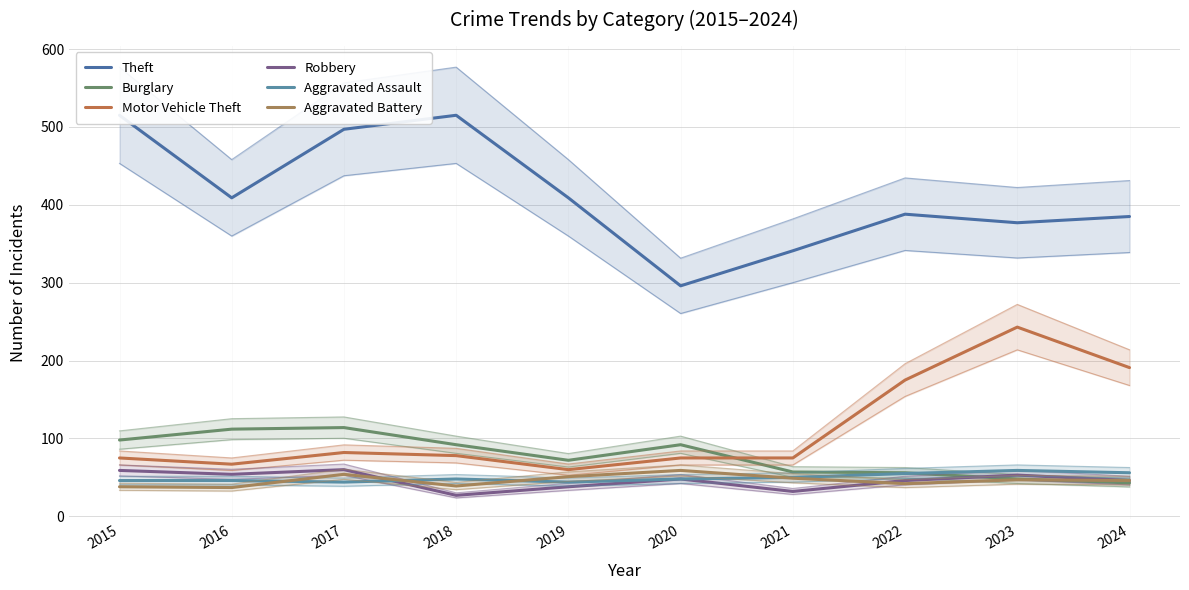

Is this an area chart (filled region under the line)?

No